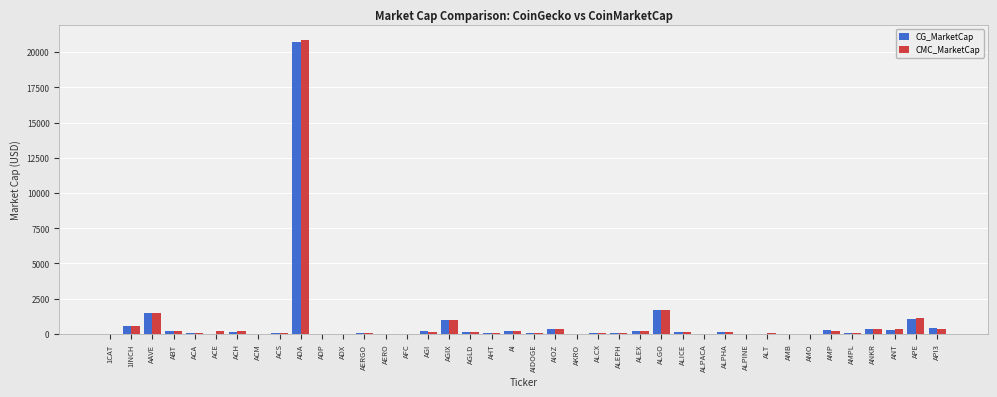

What is the sum of all CMC_MarketCap values?

30533.1